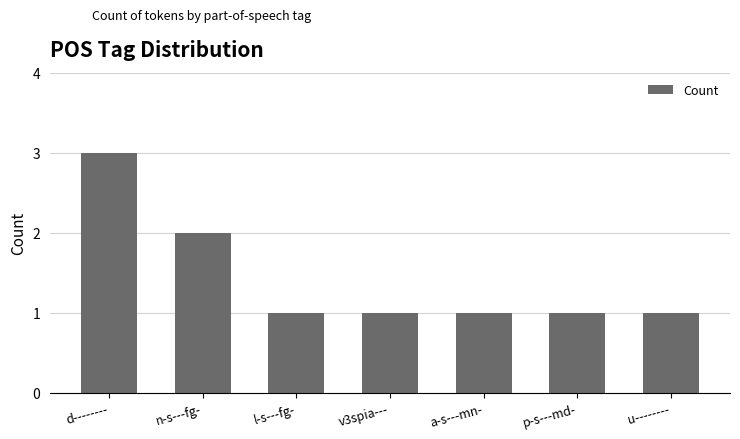

The value at a-s---mn- is 2. True or false?

False